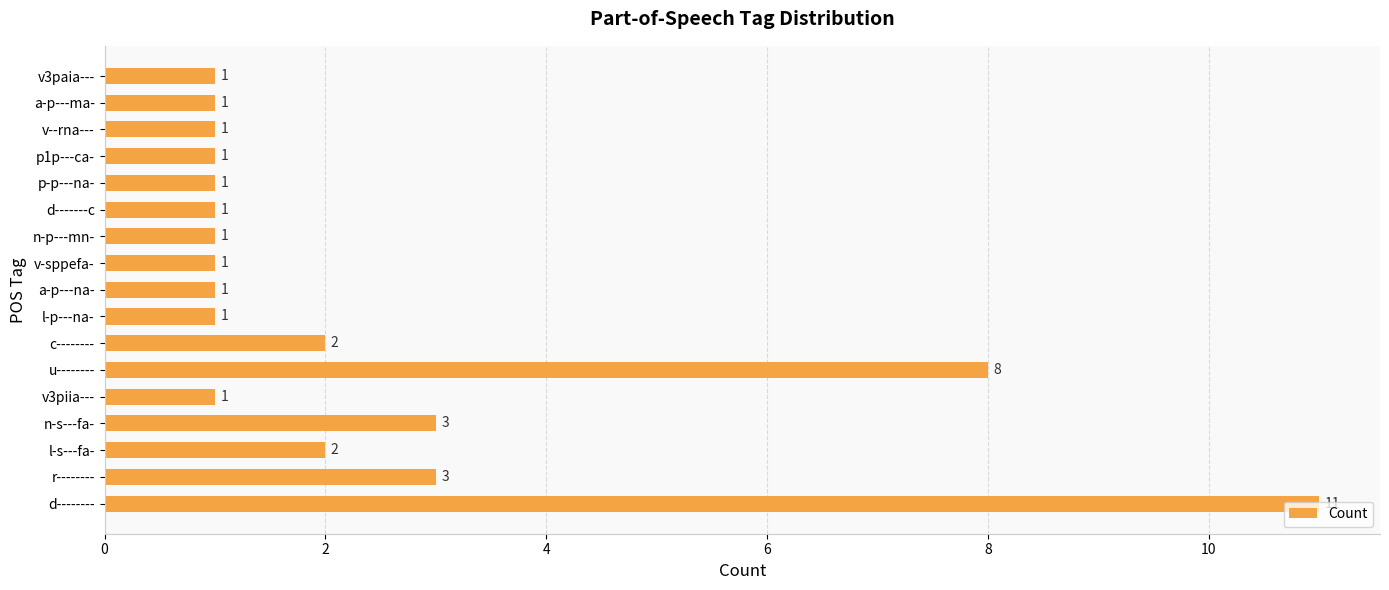

What is the average value?

2